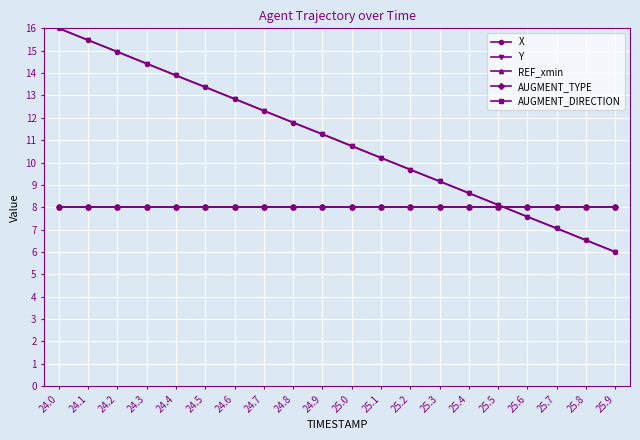

What is the total value across all series at 25.6?

39.2